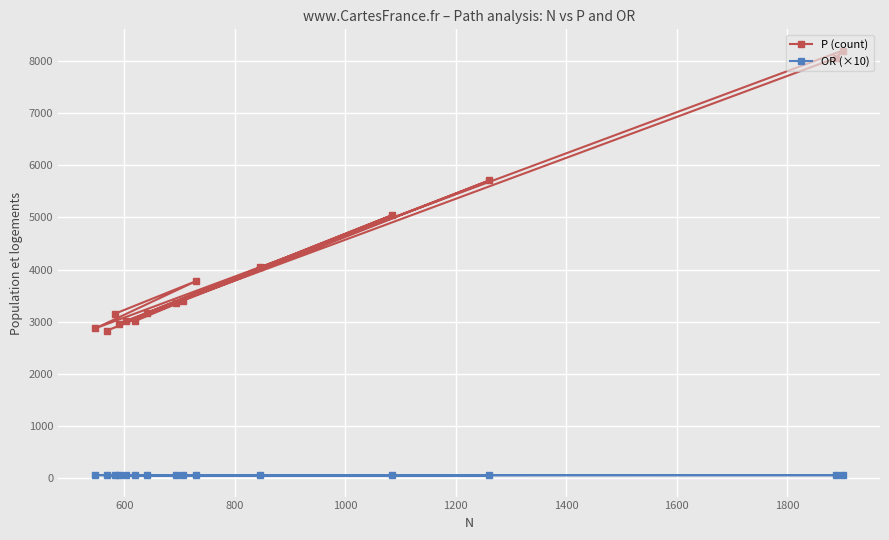

What is the difference between the maximum and minimum values in the P (count) series?

5372.0